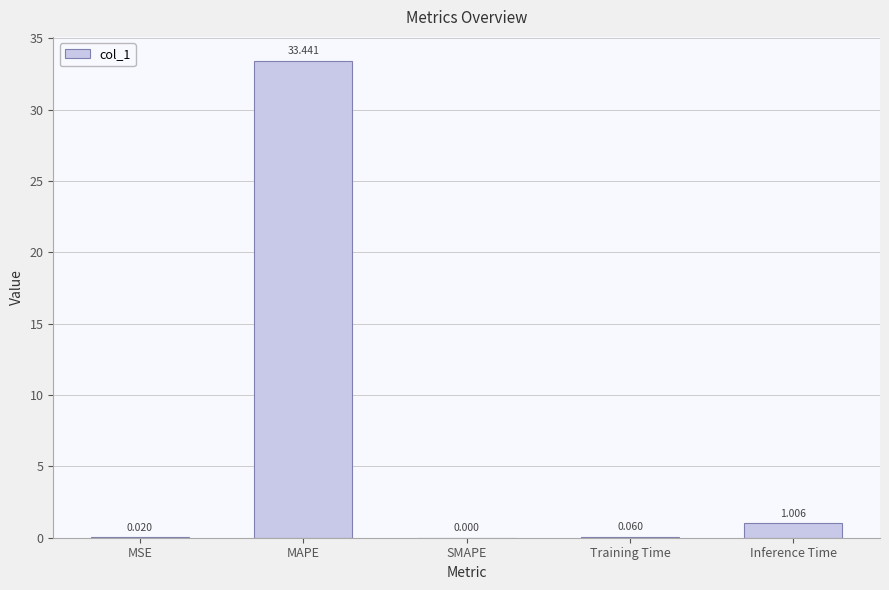

Between MAPE and Inference Time, which is larger?

MAPE